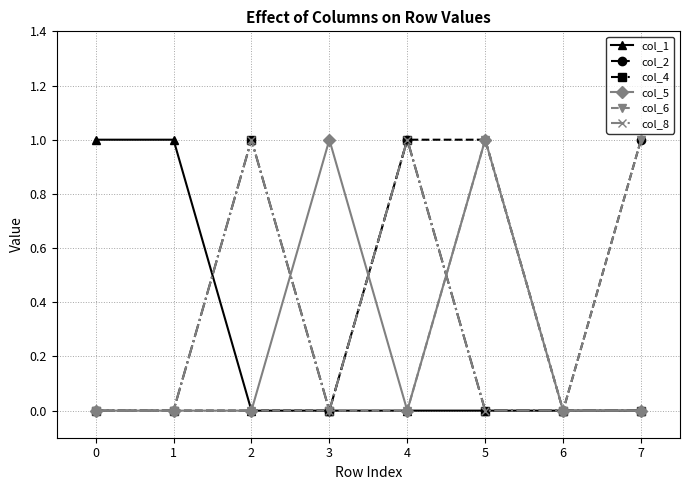

At which category does col_2 reach its first local valley?

6